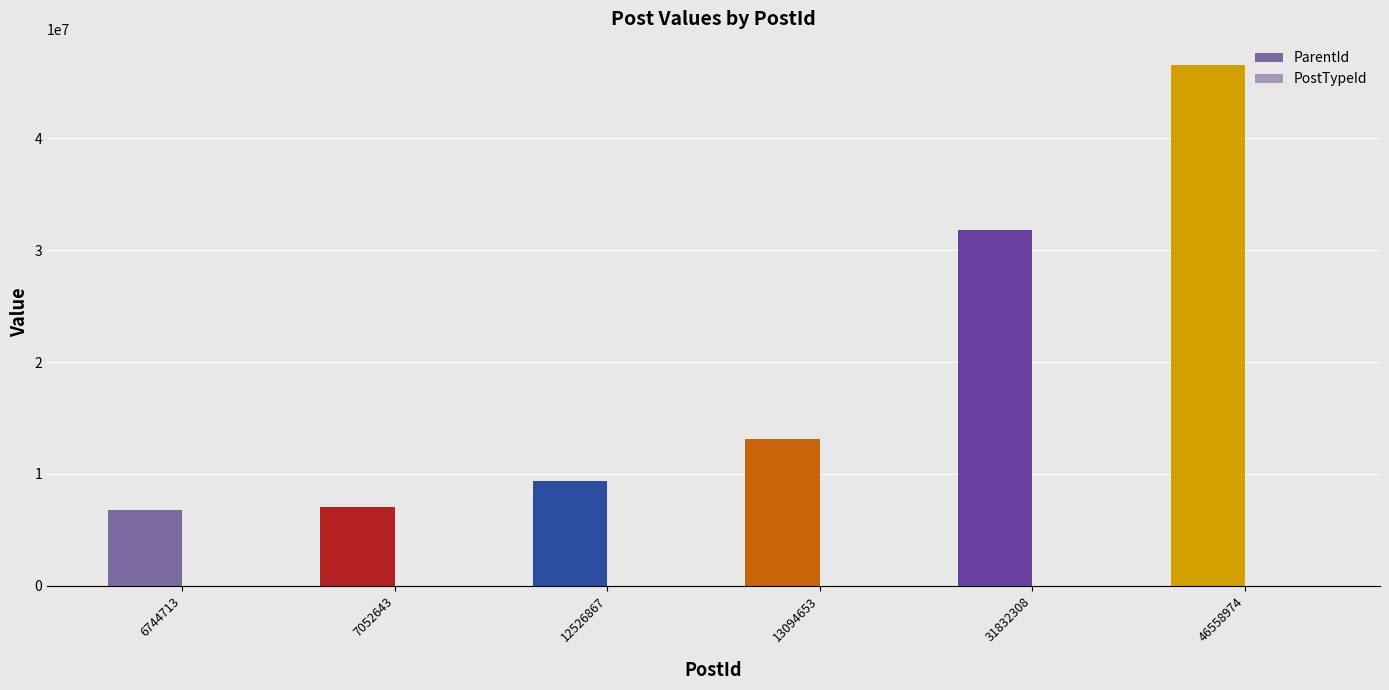

Is it true that ParentId equals 7052643 at 7052643?

True